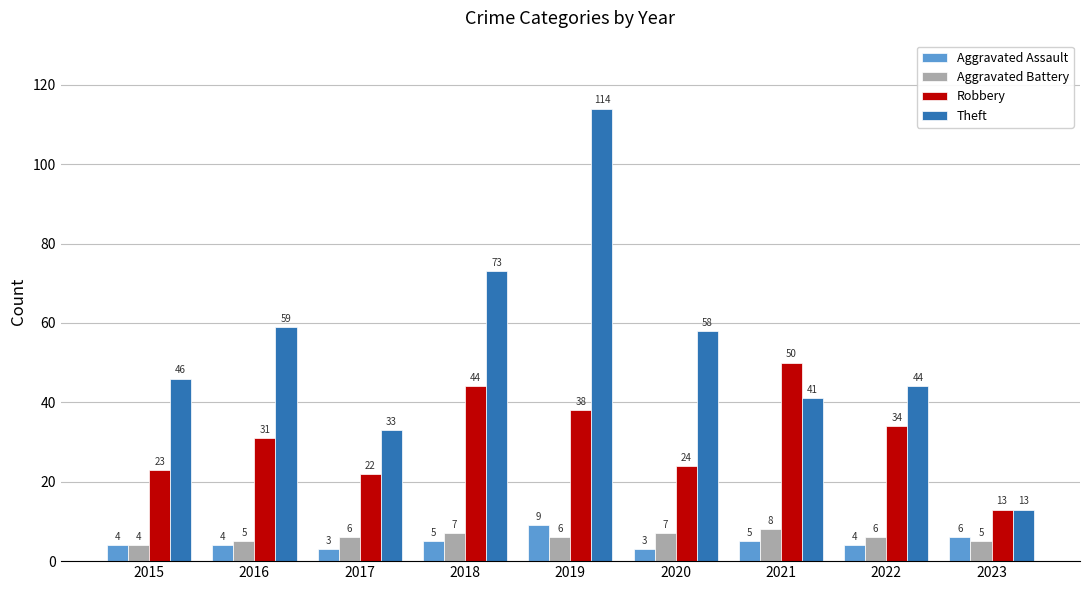

Rank the series at 2020 from highest to lowest value.

Theft, Robbery, Aggravated Battery, Aggravated Assault